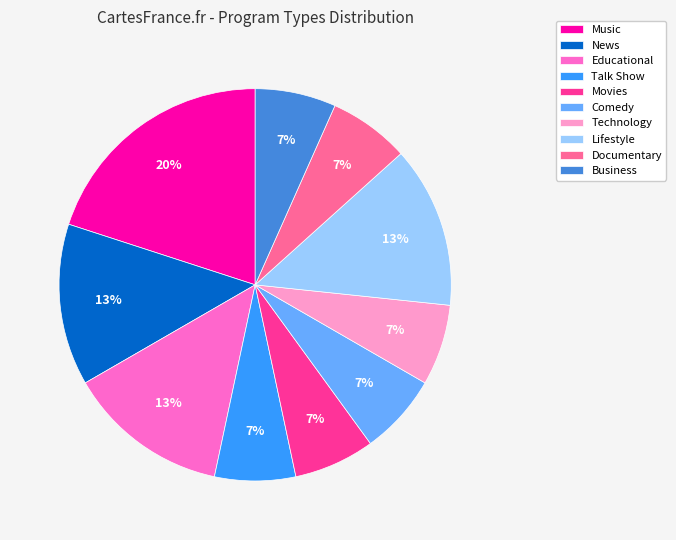

Count the number of slices in the pie.

10